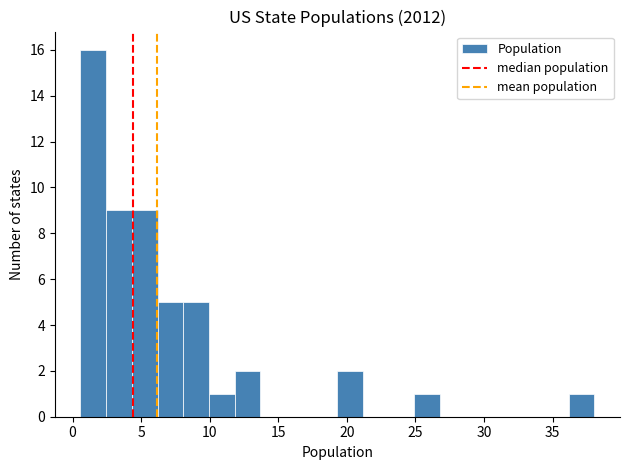

Read against the x-axis, roughly where is the centre of the tallest bar?

1.5